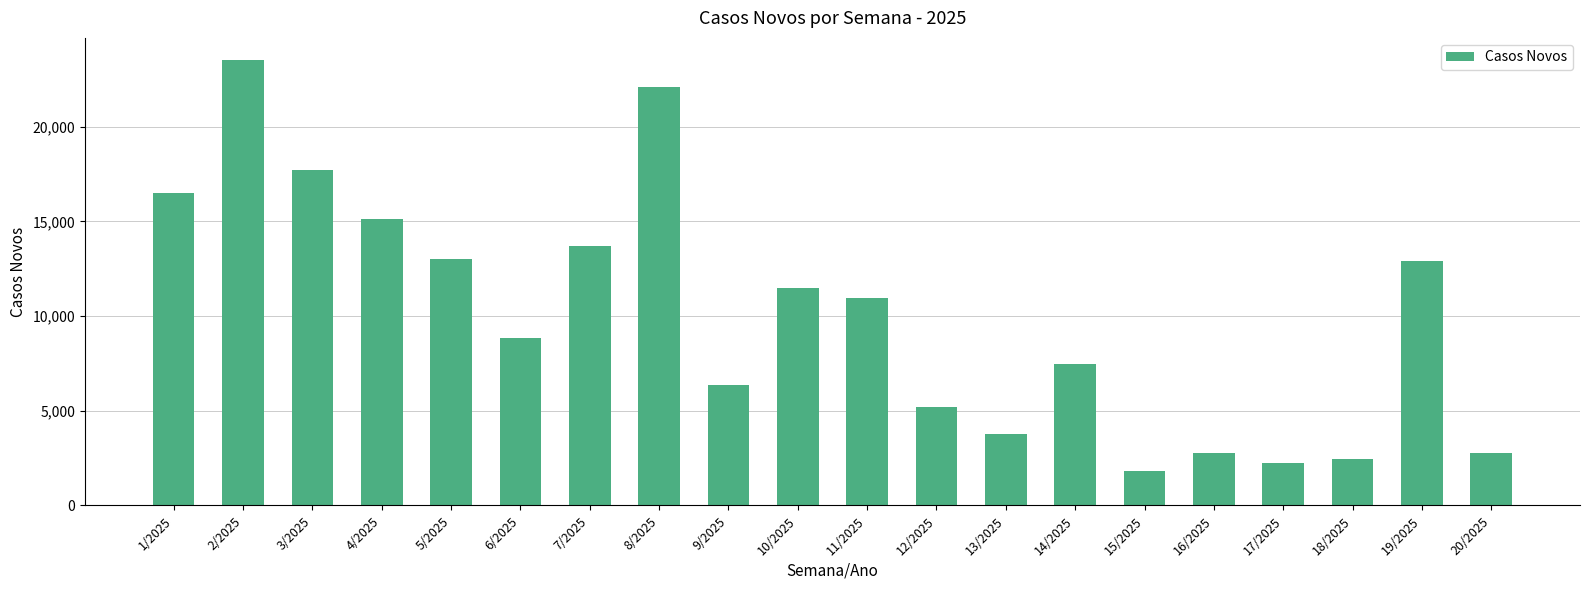

Approximately how many times larger is the value at 18/2025 compared to 15/2025?

1.3